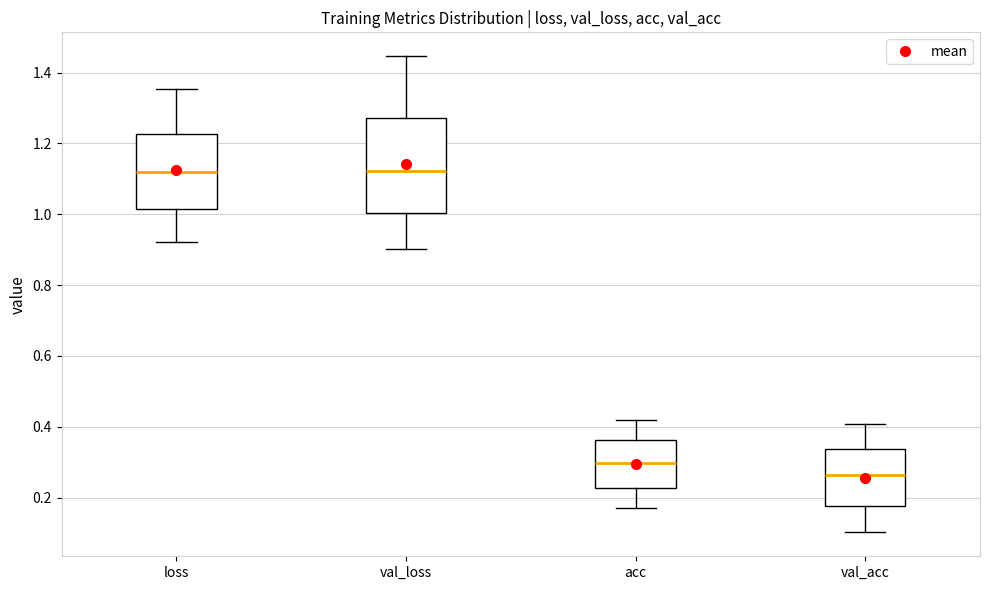

Where does the lower whisker of the box for val_loss end on the y-axis? The values are not printed on the chart, so give them approximately, as read against the axis.

0.90